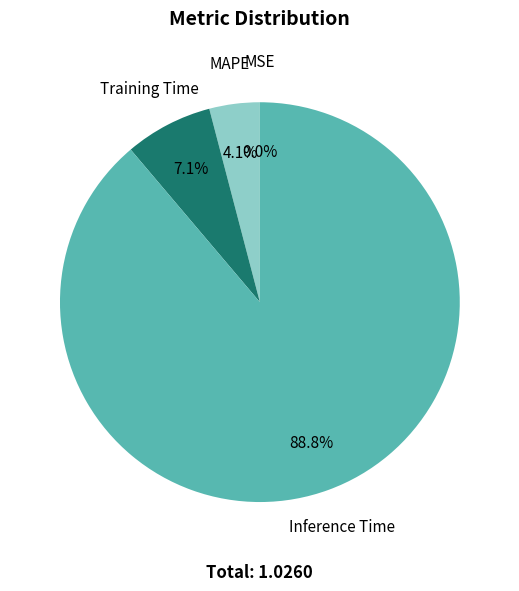

To the nearest percent, what is the difference between the Inference Time and MAPE slice percentages?

85%